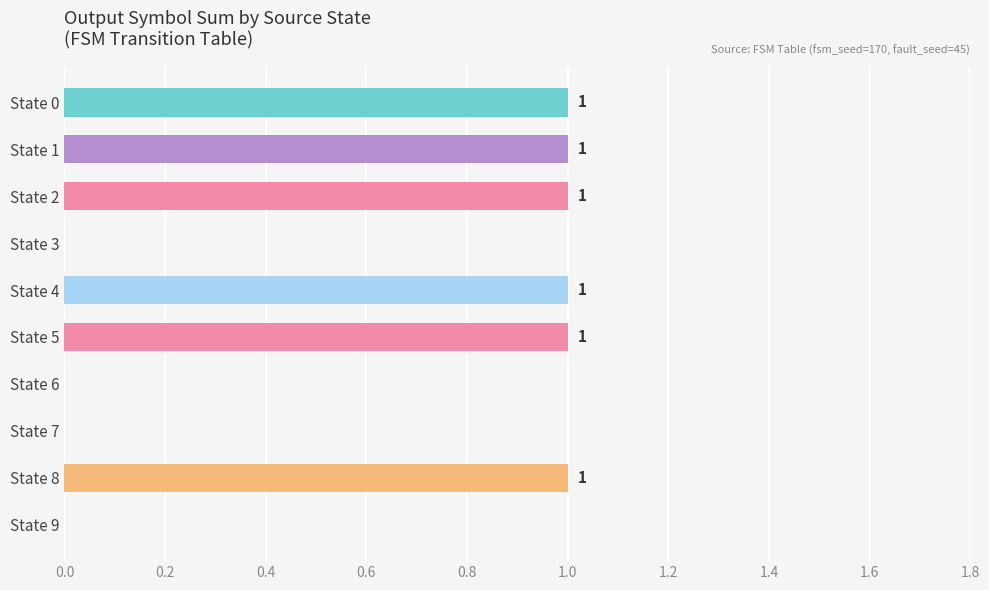

What is the sum of all values?

6